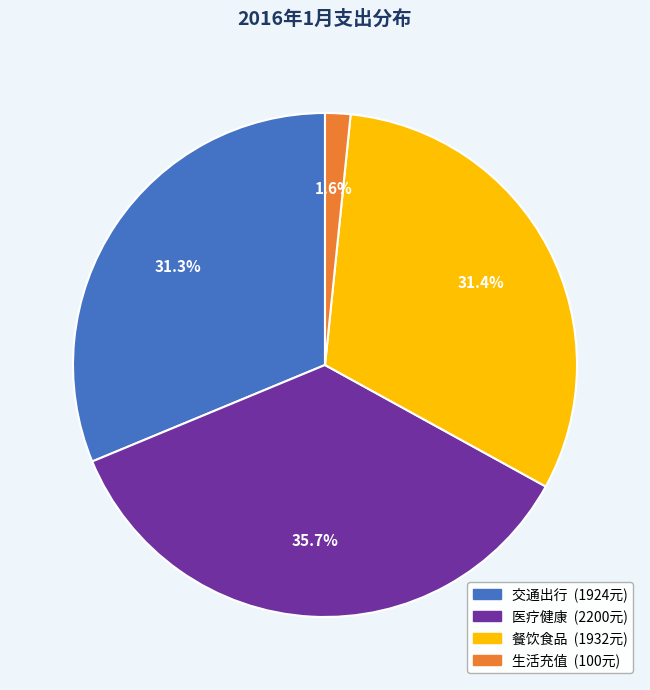

Is there any slice that represents more than half of the pie?

No